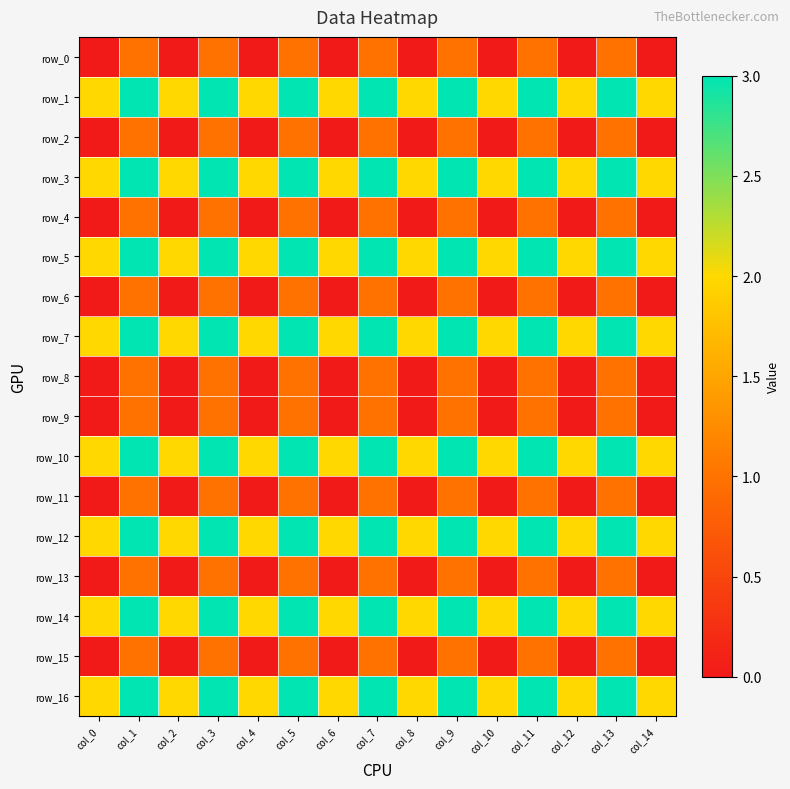

What is the average value of the row_5 series?

2